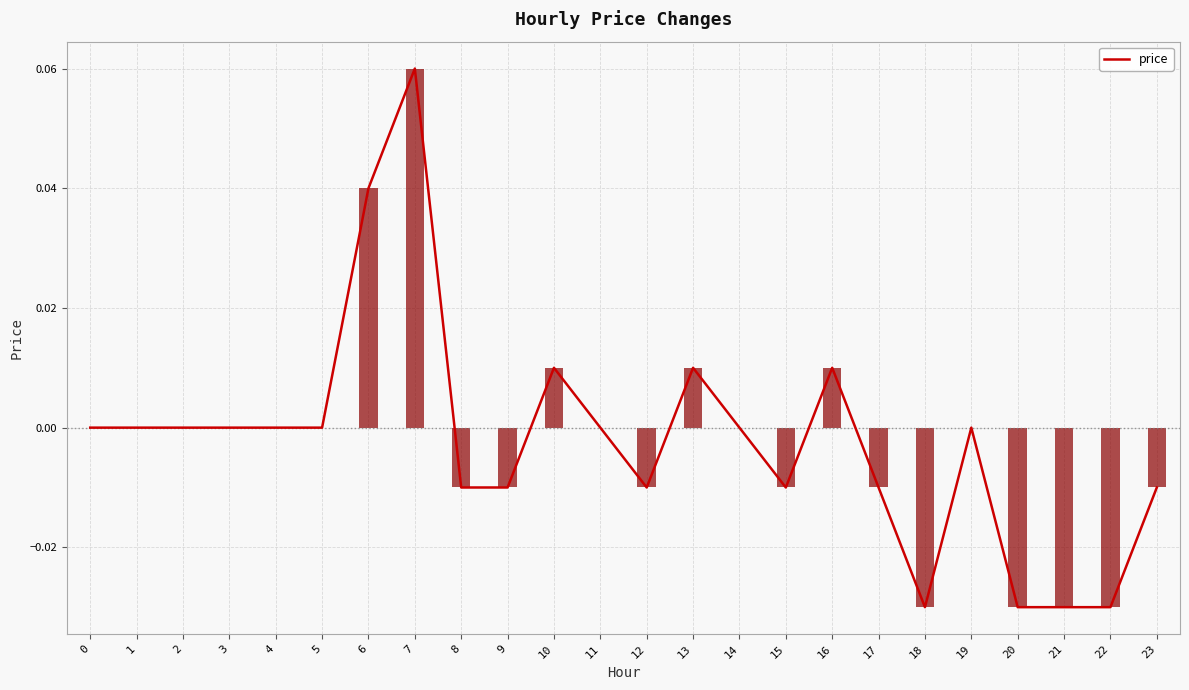

List the labels in order of value, largest first.

7, 6, 10, 13, 16, 0, 1, 2, 3, 4, 5, 11, 14, 19, 8, 9, 12, 15, 17, 23, 18, 20, 21, 22